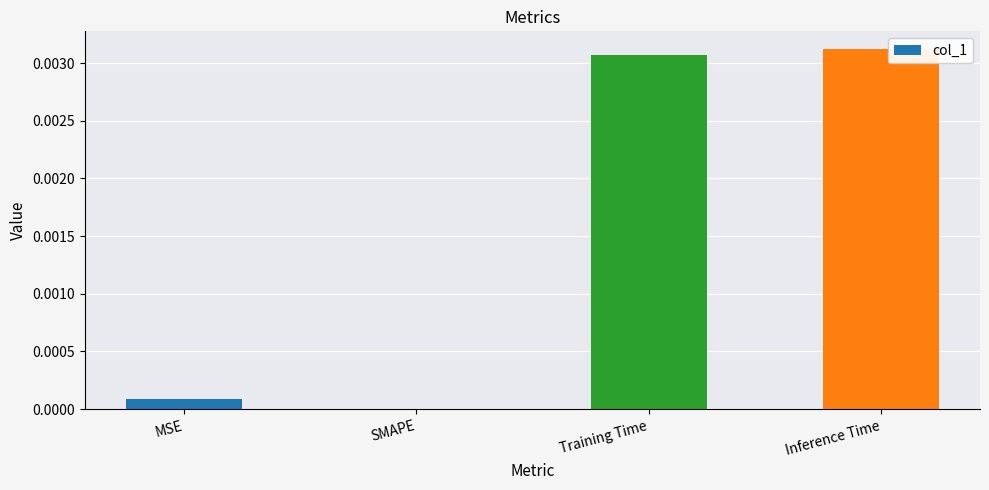

Between MSE and SMAPE, which is larger?

MSE